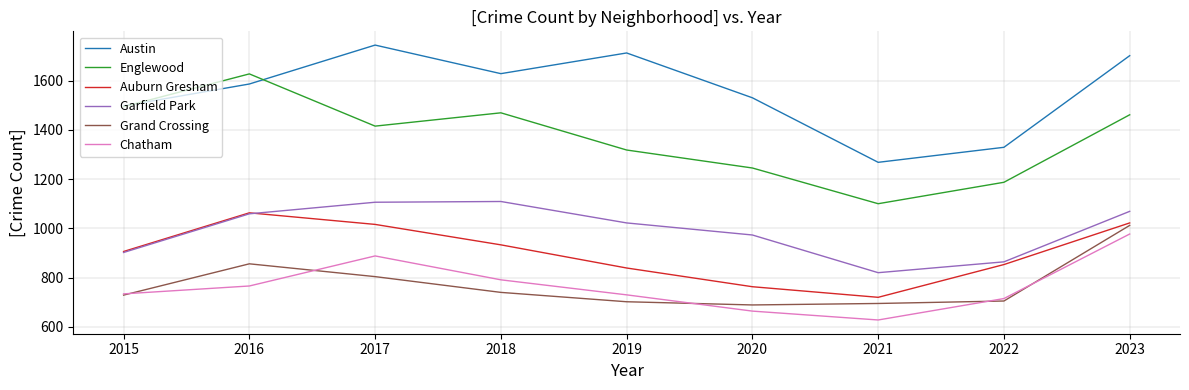

What is the approximate value of Chatham at 2015?

734